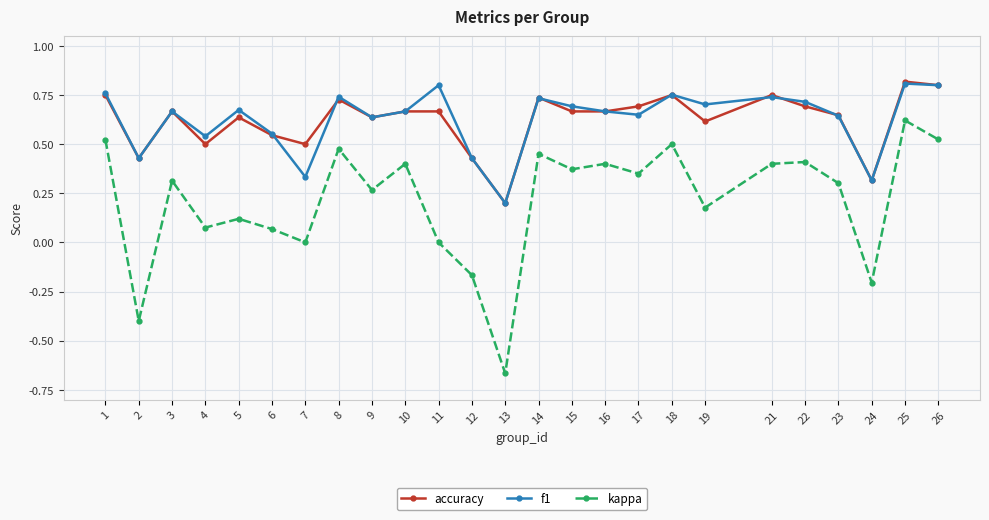

Where is f1 nearest to the value 0?

13